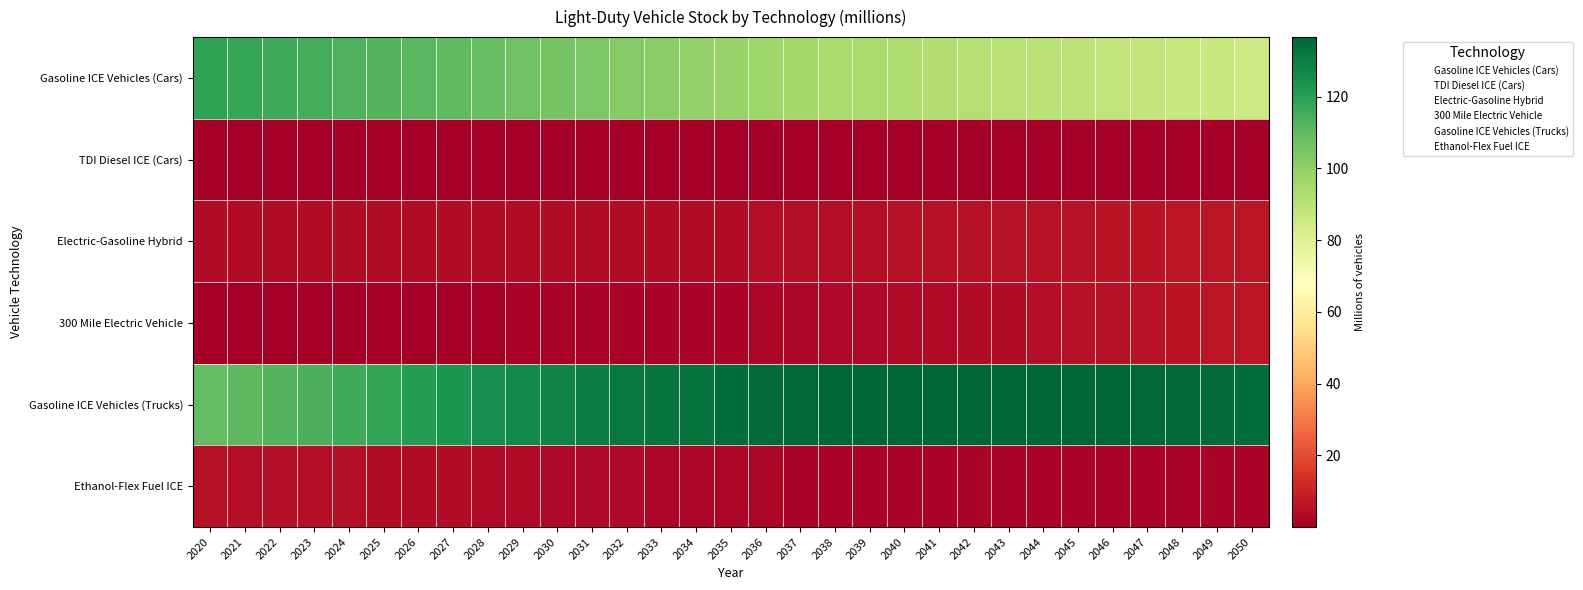

At 2039, list the series in order from smallest to largest.

TDI Diesel ICE (Cars), Ethanol-Flex Fuel ICE, 300 Mile Electric Vehicle, Electric-Gasoline Hybrid, Gasoline ICE Vehicles (Cars), Gasoline ICE Vehicles (Trucks)